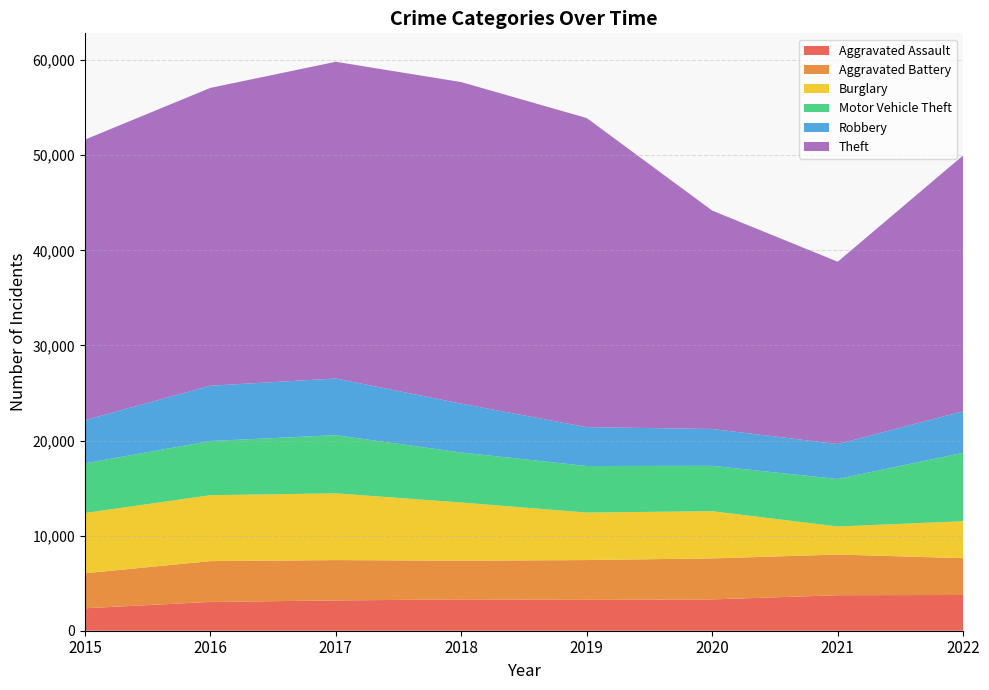

Reading right to left, what are all the values shown in this chart?

Aggravated Assault: 3758	3733	3292	3242	3298	3184	3027	2359
Aggravated Battery: 3870	4279	4315	4190	4066	4246	4294	3682
Burglary: 3889	2947	4963	4994	6119	7015	6932	6336
Motor Vehicle Theft: 7198	4995	4769	4895	5255	6118	5697	5220
Robbery: 4361	3673	3878	4088	5140	5959	5815	4542
Theft: 26905	19173	22960	32498	33811	33305	31317	29500